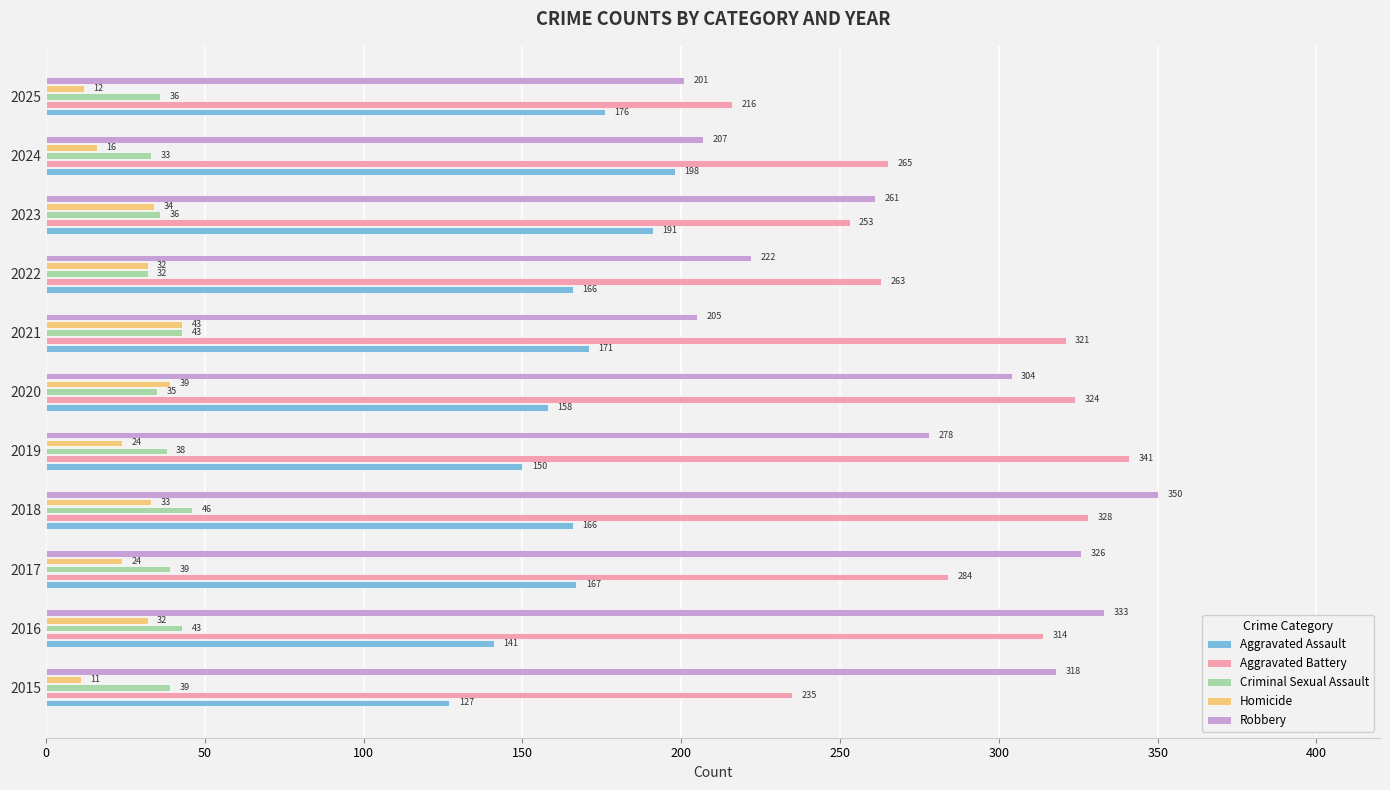

Which category has the highest value across all series?

2018